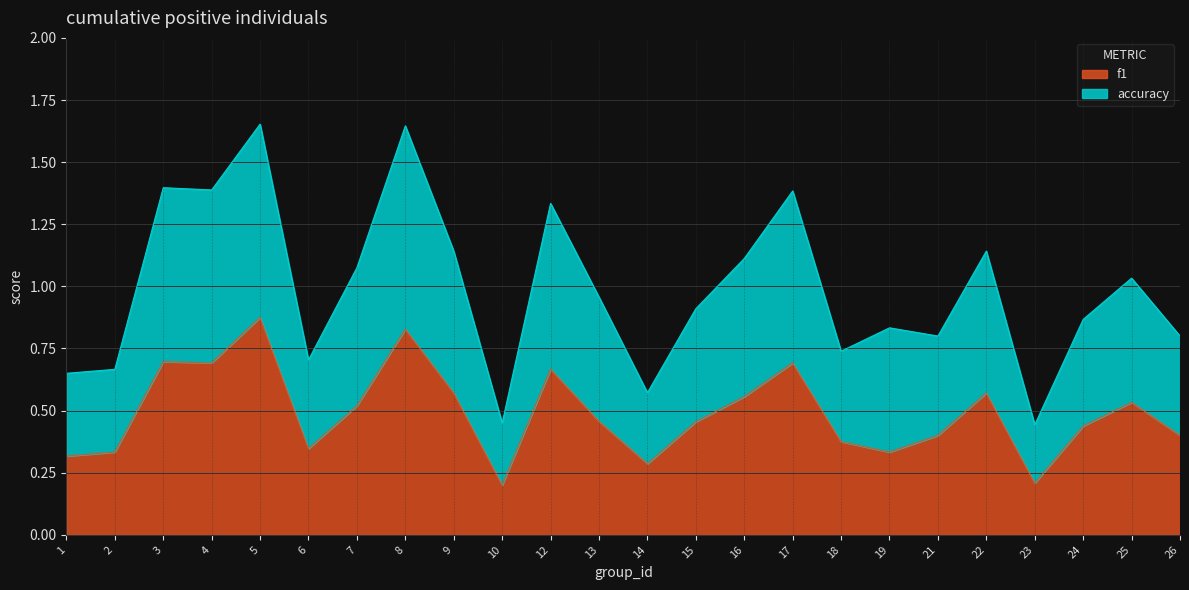

What are all the series names shown in the legend?

f1, accuracy